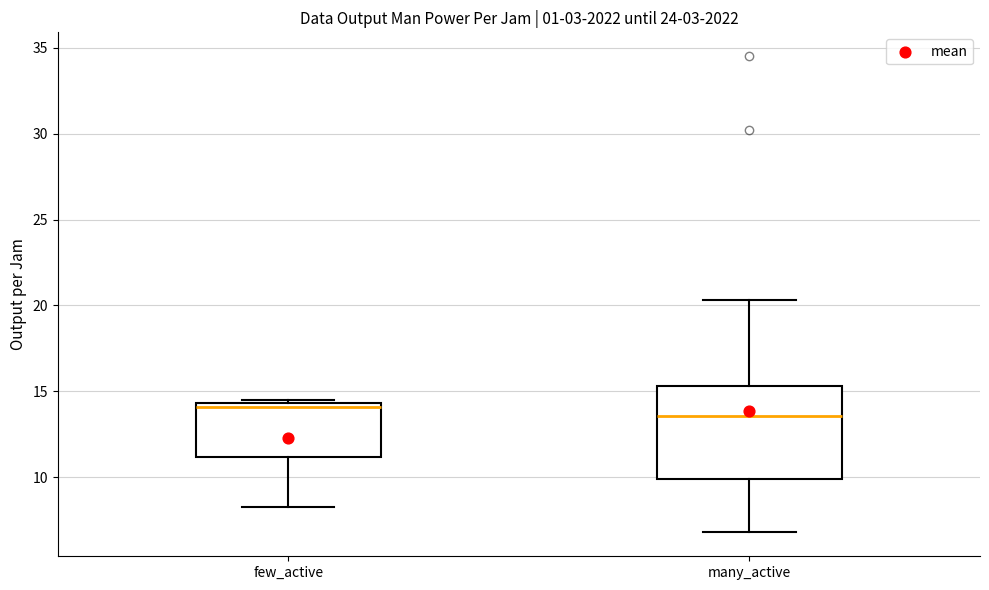

Comparing the boxes themselves (not the whiskers), which one is the tallest?

many_active